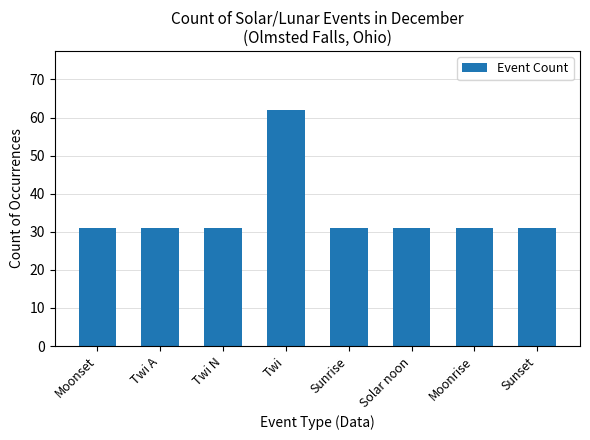

What position from the right is Sunset?

1